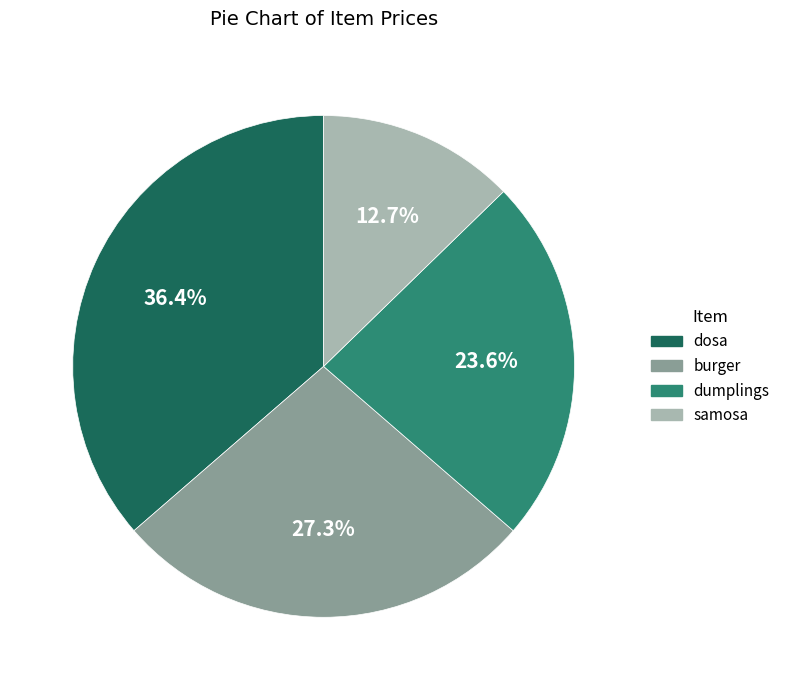

Count the number of slices in the pie.

4